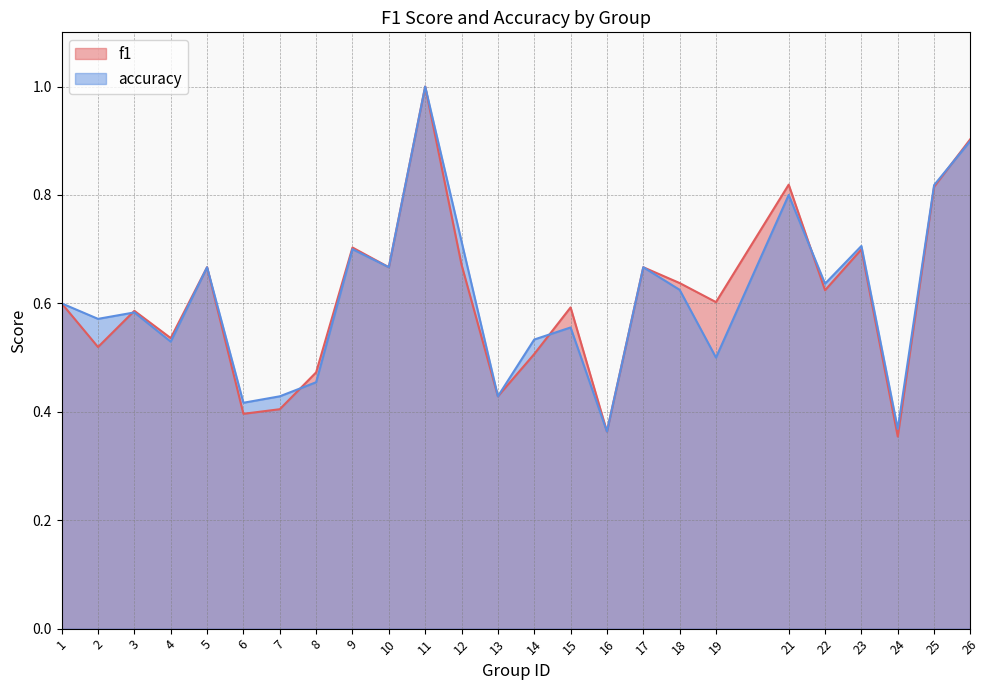

Does the chart display data point markers on the line(s)?

No